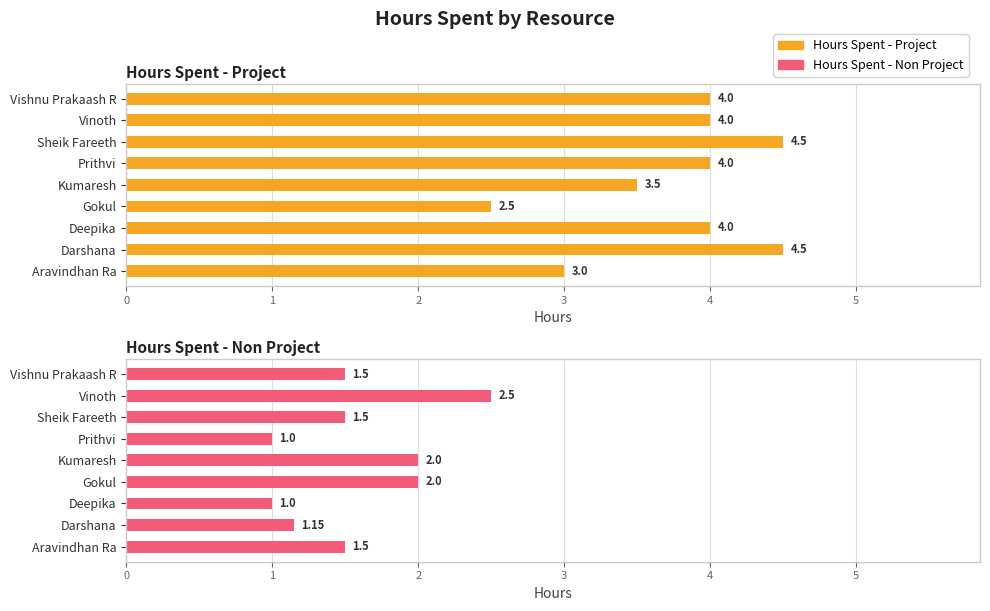

Rank the categories by Hours Spent - Project value from highest to lowest.

1, 6, 2, 5, 7, 8, 4, 0, 3